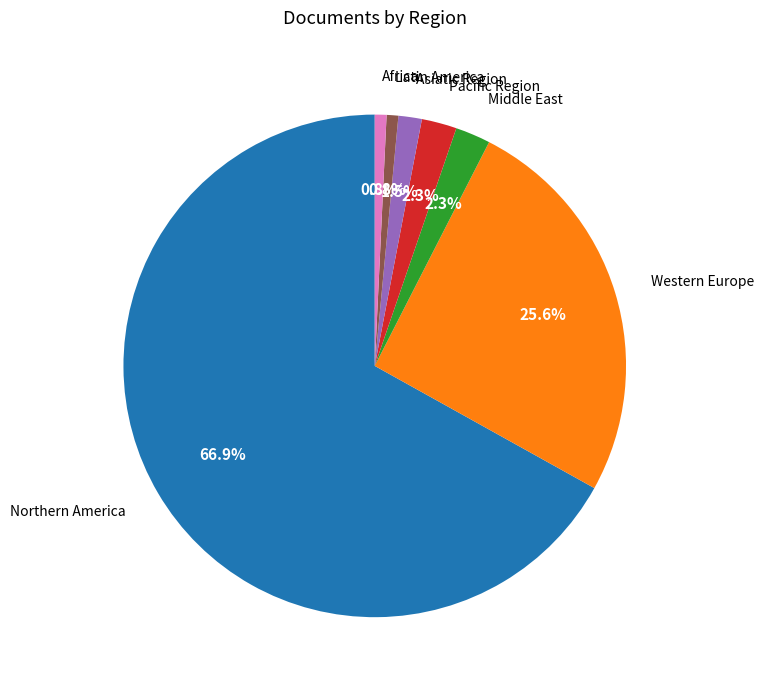

Is there any slice that represents more than half of the pie?

Yes